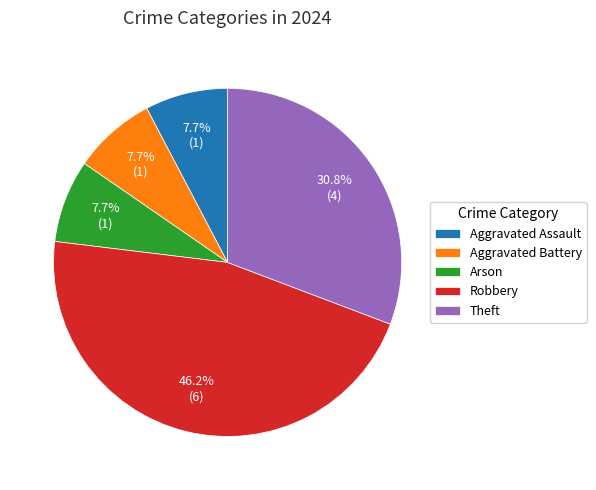

To the nearest percent, what portion does Robbery represent?

46%